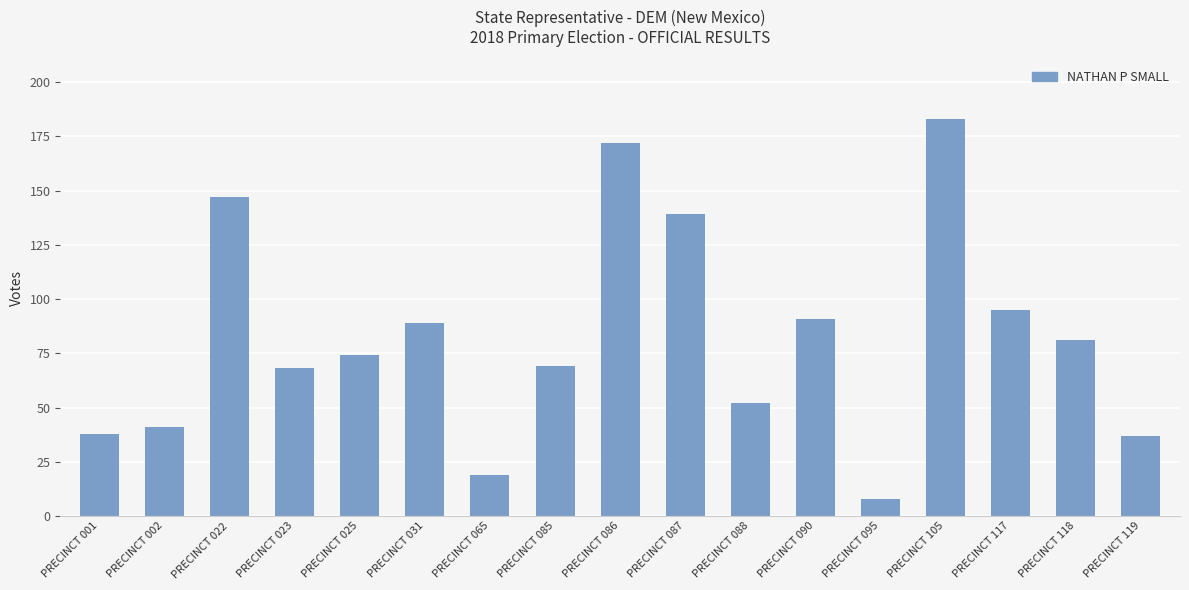

Read the value at PRECINCT 001, to the nearest 5.

40